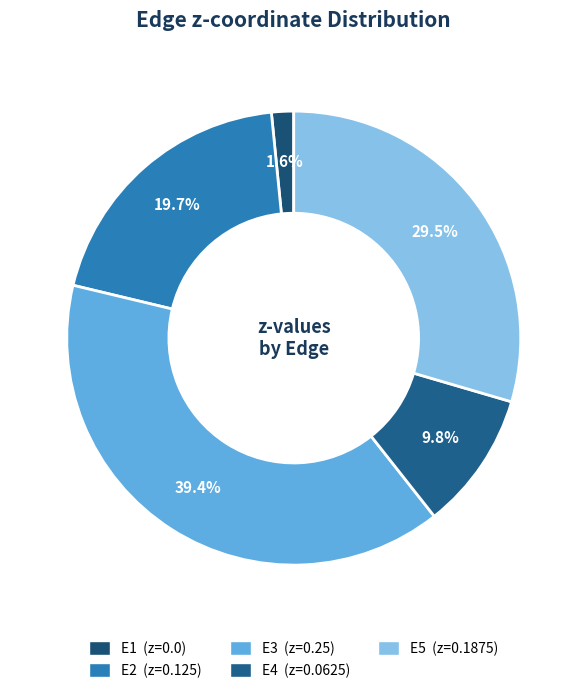

Is it true that E5 is 18% of the pie?

False